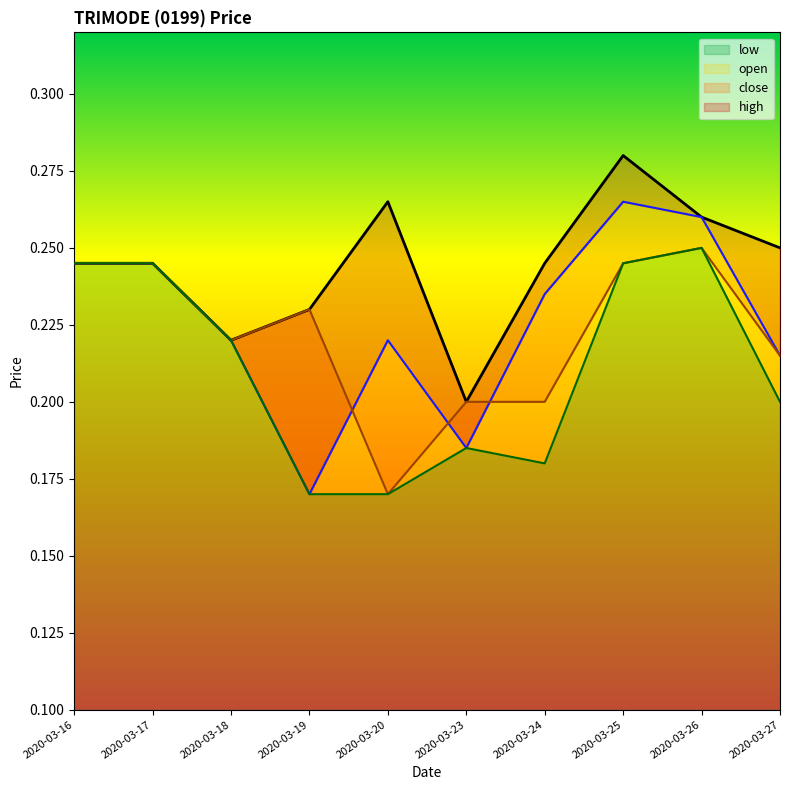

At which label does low reach its peak?

2020-03-26